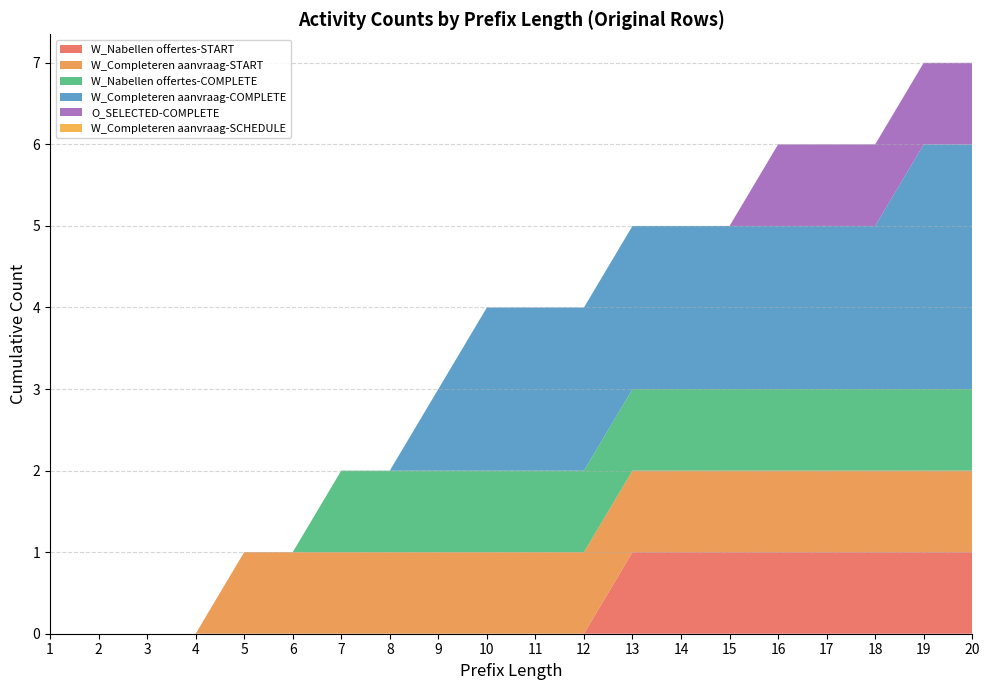

Reading left to right, transcribe all the data shown in this chart.

W_Nabellen offertes-START: 1=0	2=0	3=0	4=0	5=0	6=0	7=0	8=0	9=0	10=0	11=0	12=0	13=1	14=1	15=1	16=1	17=1	18=1	19=1	20=1
W_Completeren aanvraag-START: 1=0	2=0	3=0	4=0	5=1	6=1	7=1	8=1	9=1	10=1	11=1	12=1	13=1	14=1	15=1	16=1	17=1	18=1	19=1	20=1
W_Nabellen offertes-COMPLETE: 1=0	2=0	3=0	4=0	5=0	6=0	7=1	8=1	9=1	10=1	11=1	12=1	13=1	14=1	15=1	16=1	17=1	18=1	19=1	20=1
W_Completeren aanvraag-COMPLETE: 1=0	2=0	3=0	4=0	5=0	6=0	7=0	8=0	9=1	10=2	11=2	12=2	13=2	14=2	15=2	16=2	17=2	18=2	19=3	20=3
O_SELECTED-COMPLETE: 1=0	2=0	3=0	4=0	5=0	6=0	7=0	8=0	9=0	10=0	11=0	12=0	13=0	14=0	15=0	16=1	17=1	18=1	19=1	20=1
W_Completeren aanvraag-SCHEDULE: 1=0	2=0	3=0	4=0	5=0	6=0	7=0	8=0	9=0	10=0	11=0	12=0	13=0	14=0	15=0	16=0	17=0	18=0	19=0	20=0